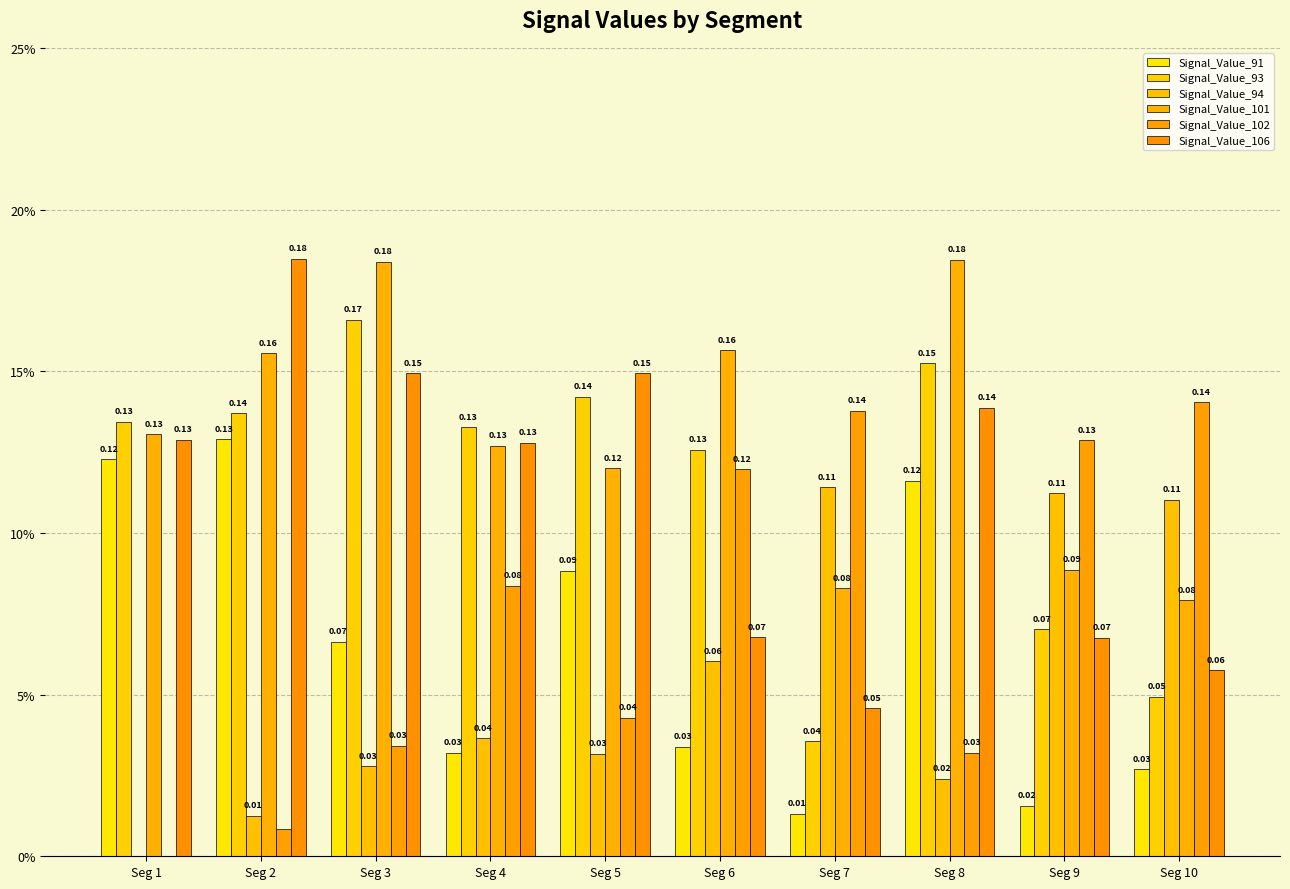

Does the chart contain stacked bars?

No